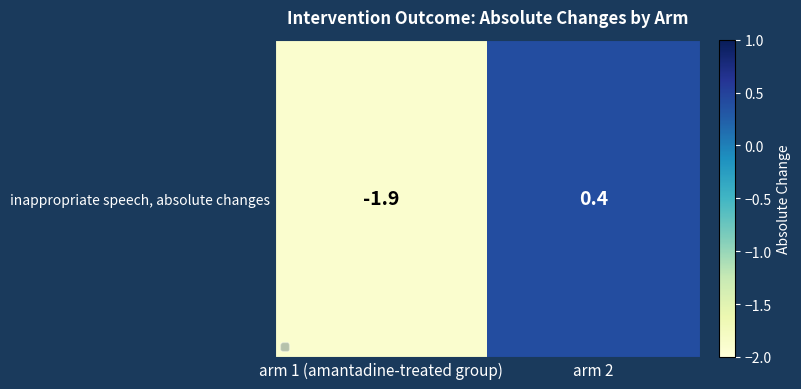

Between arm 1 (amantadine-treated group) and arm 2, which is larger?

arm 2